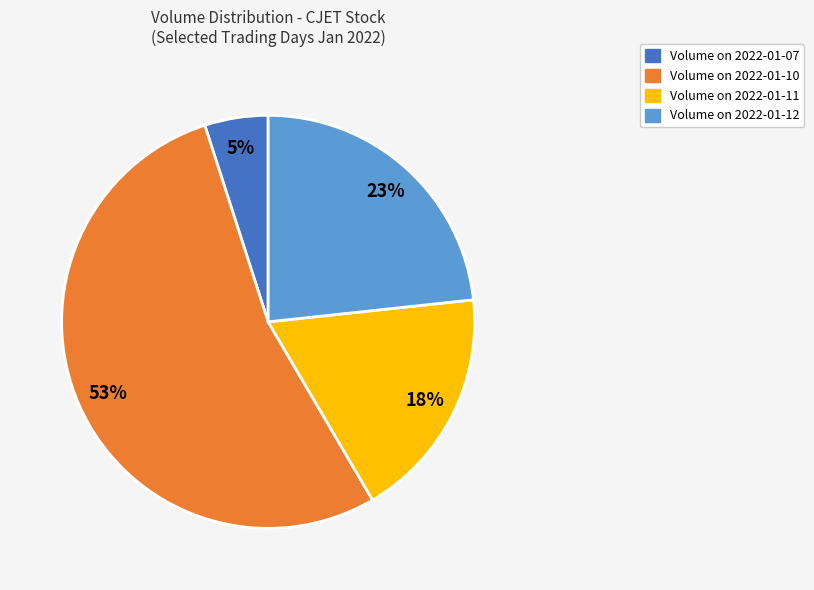

Rank the categories by value from lowest to highest.

Volume on 2022-01-07, Volume on 2022-01-11, Volume on 2022-01-12, Volume on 2022-01-10